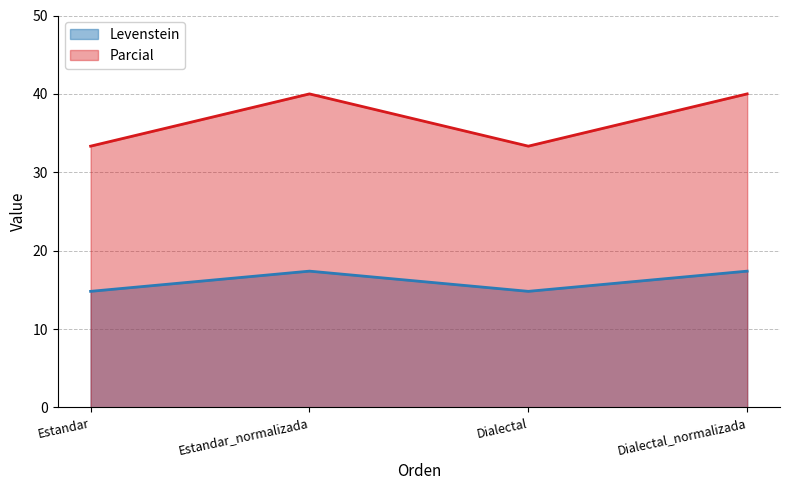

What is the difference between the Parcial values at Dialectal and Dialectal_normalizada?

6.7